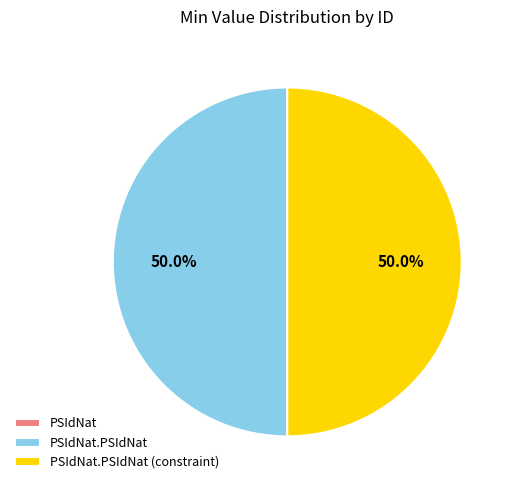

Which has a higher value, PSIdNat or PSIdNat.PSIdNat?

PSIdNat.PSIdNat